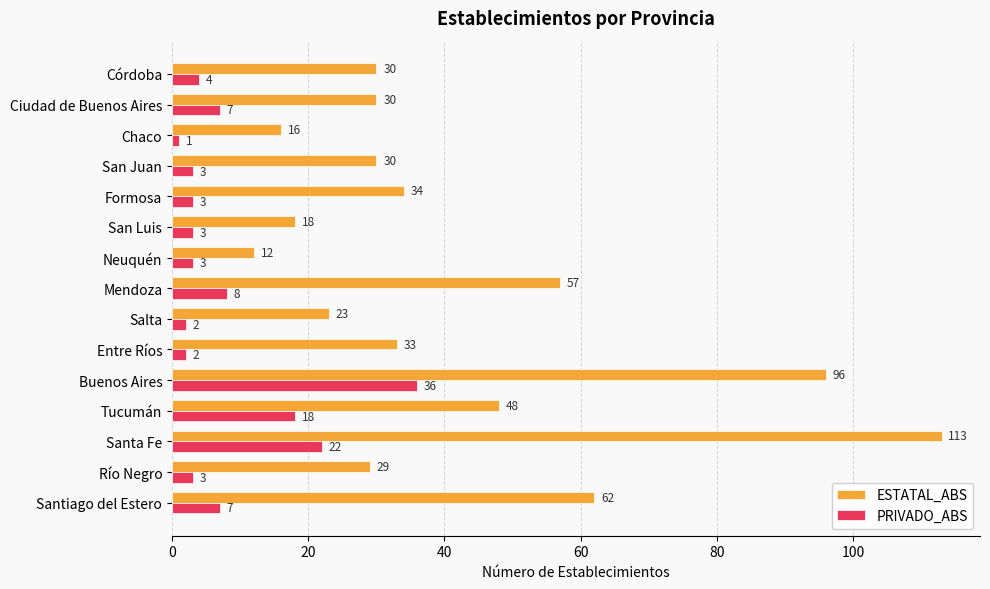

What are all the series names shown in the legend?

ESTATAL_ABS, PRIVADO_ABS